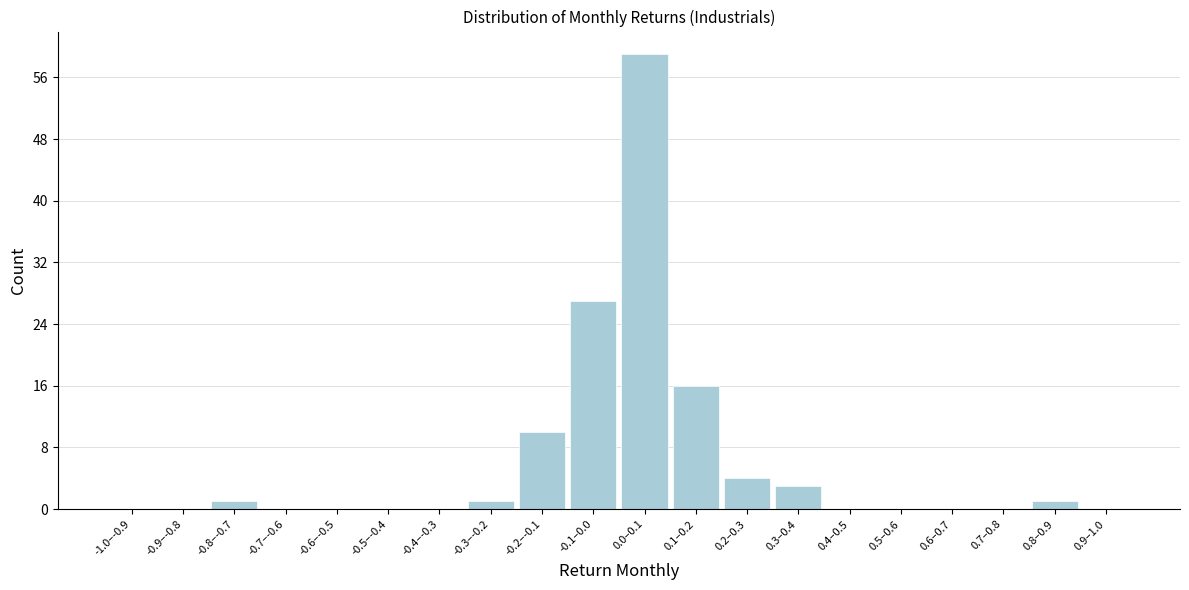

Reading right to left, extract all data points from this chart.

0.9–1.0=0	0.8–0.9=1	0.7–0.8=0	0.6–0.7=0	0.5–0.6=0	0.4–0.5=0	0.3–0.4=3	0.2–0.3=4	0.1–0.2=16	0.0–0.1=59	-0.1–0.0=27	-0.2–-0.1=10	-0.3–-0.2=1	-0.4–-0.3=0	-0.5–-0.4=0	-0.6–-0.5=0	-0.7–-0.6=0	-0.8–-0.7=1	-0.9–-0.8=0	-1.0–-0.9=0